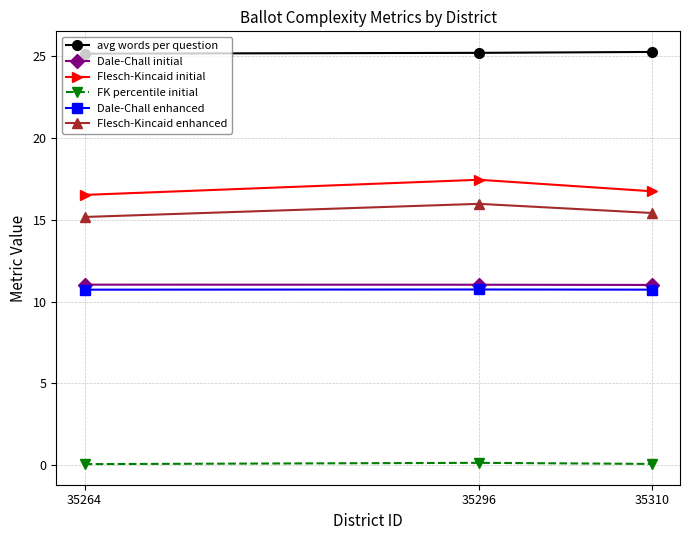

At 35310, list the series in order from largest to smallest.

avg words per question, Flesch-Kincaid initial, Flesch-Kincaid enhanced, Dale-Chall initial, Dale-Chall enhanced, FK percentile initial